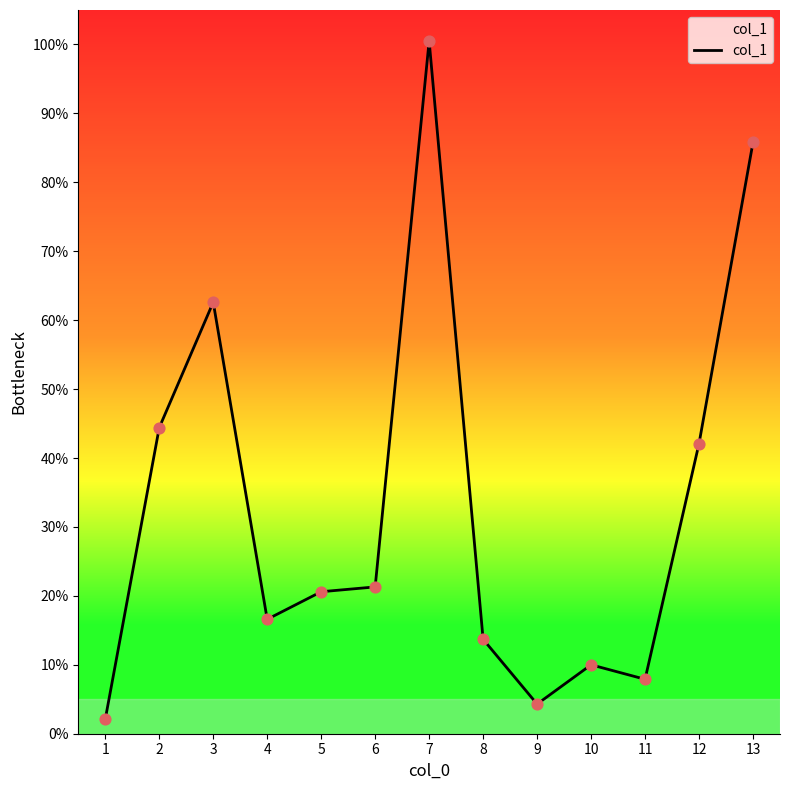

What is the ratio of the value at 11 to the value at 8?

0.6